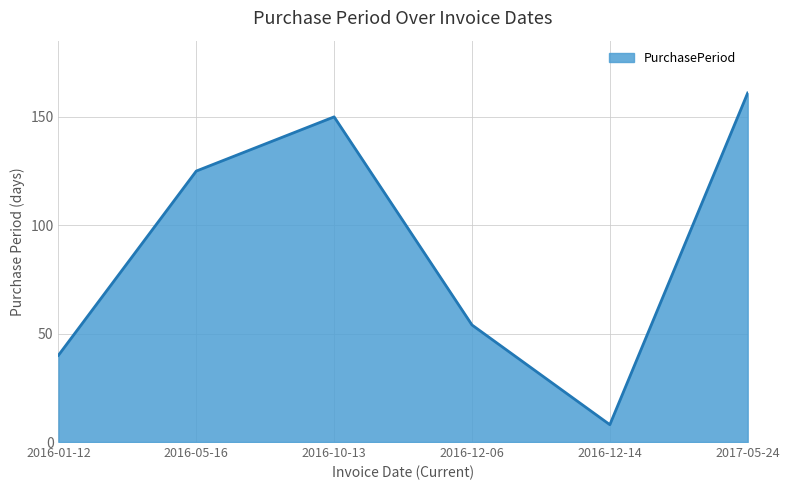

What is the sum of all values?

538